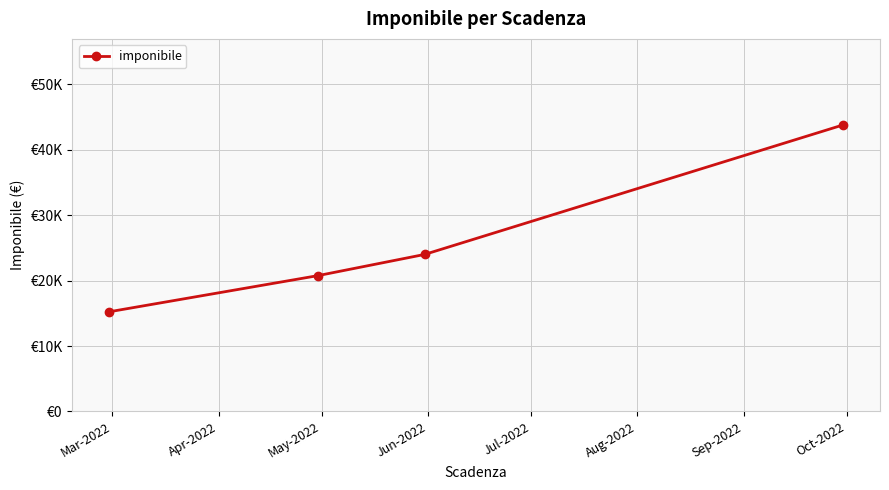

True or false: the data has more than 2 interior local peaks.

False